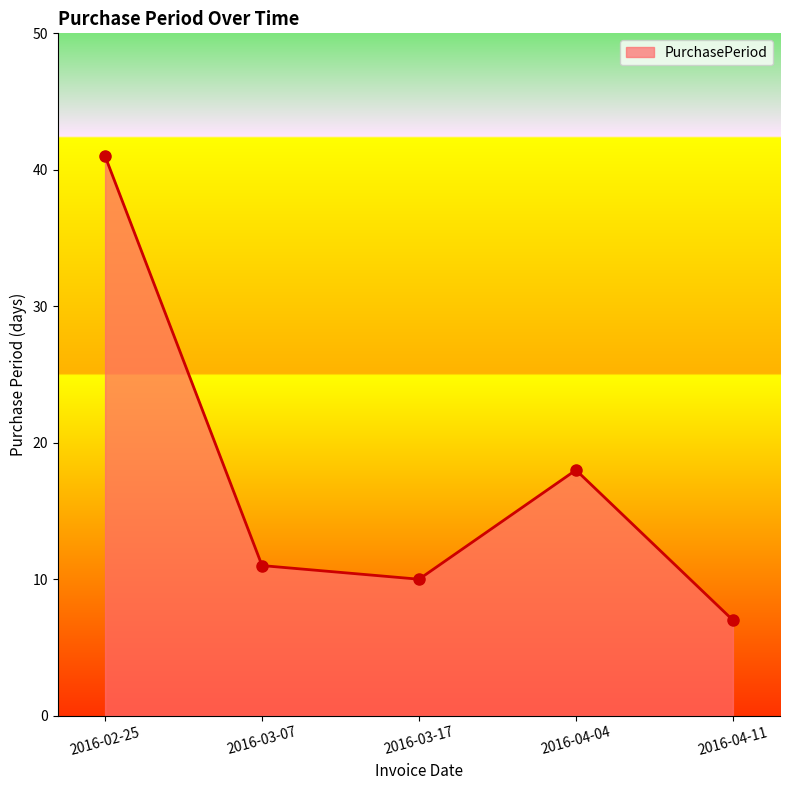

Which category has the highest value across all series?

2016-02-25